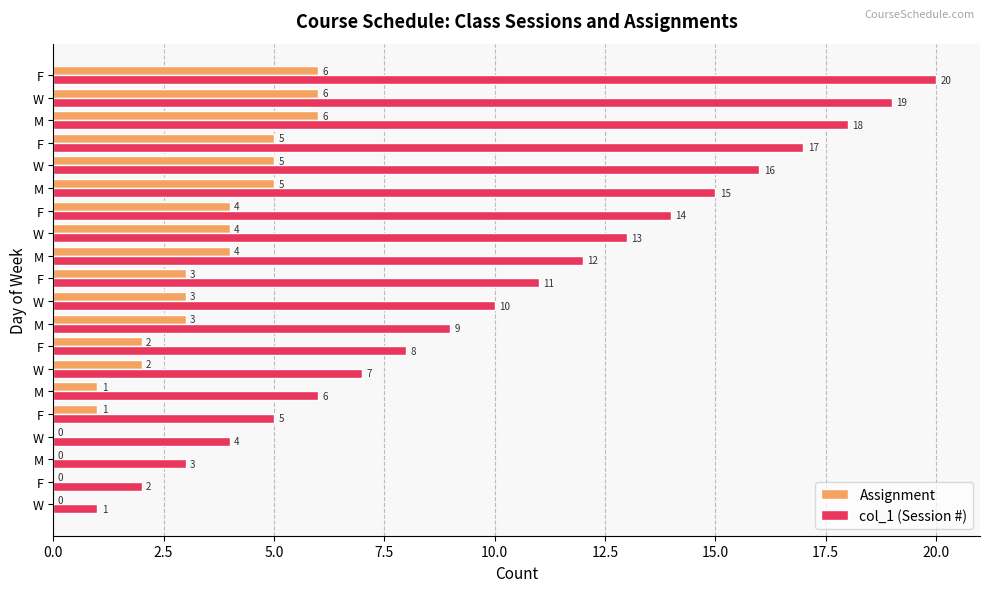

What are all the series names shown in the legend?

Assignment, col_1 (Session #)